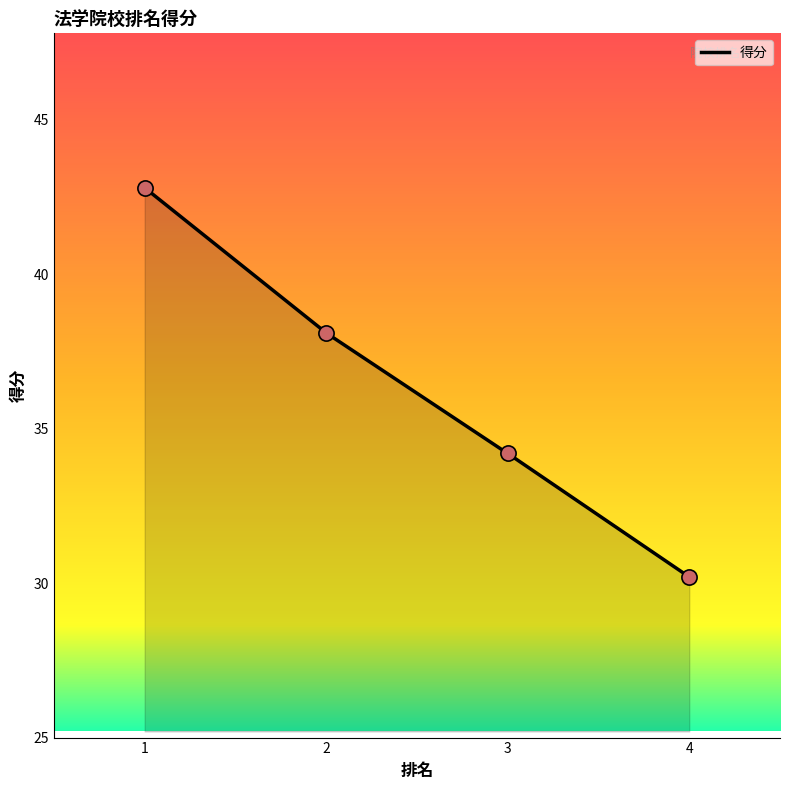

What is the change in value from 1 to 3?

-8.6